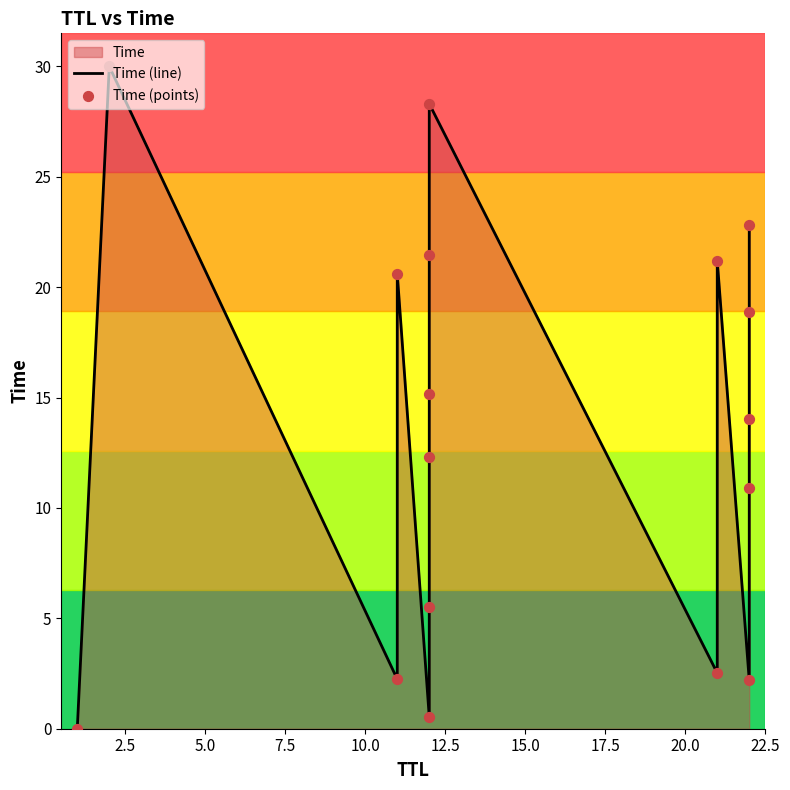

Which series reaches the minimum Y coordinate?

Time (line)